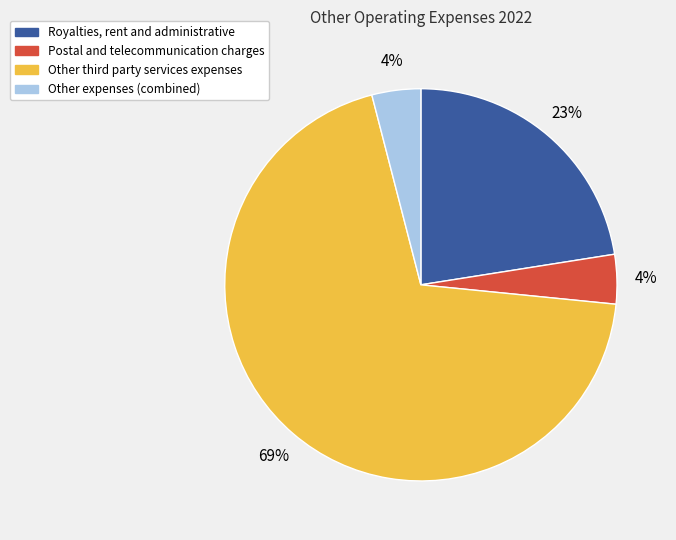

Is there a majority slice in this chart?

Yes